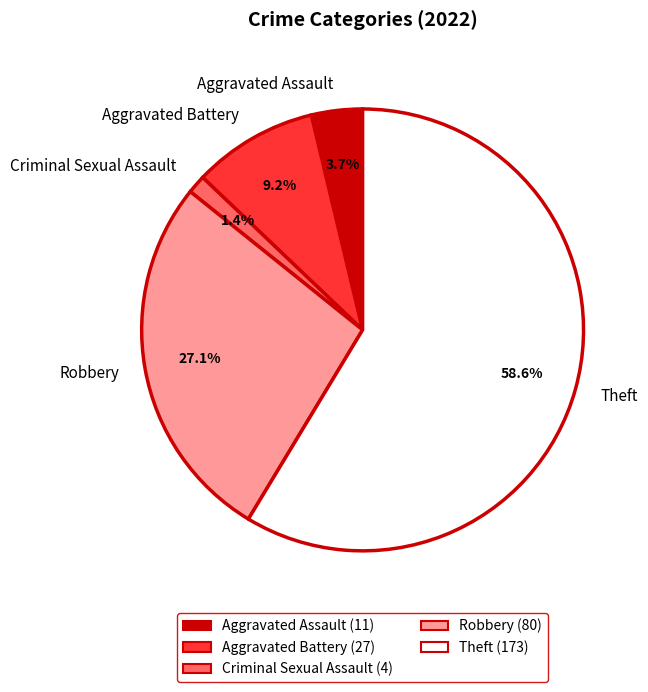

How many segments does this pie chart have?

5